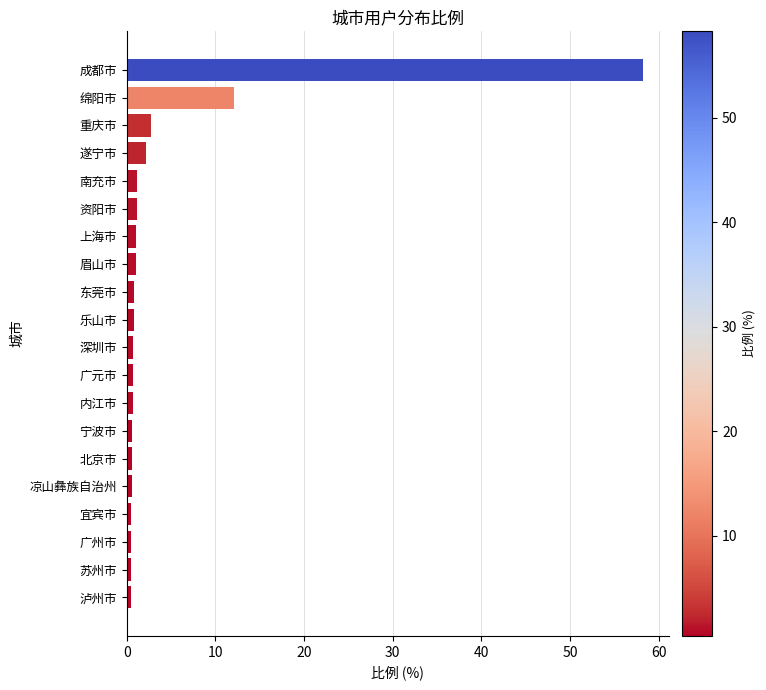

Are the bars horizontal?

Yes